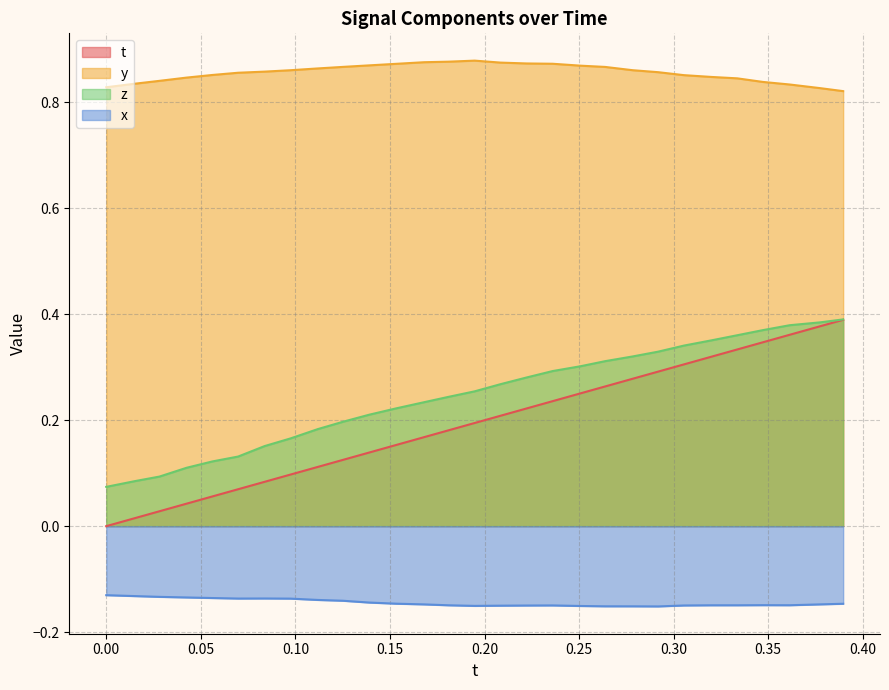

Rank the series at 0.1533737 from lowest to highest value.

x, t, z, y